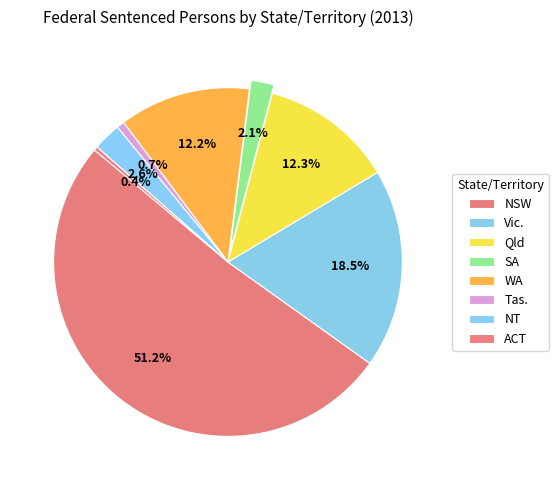

The ACT slice represents 0% of the pie. True or false?

True